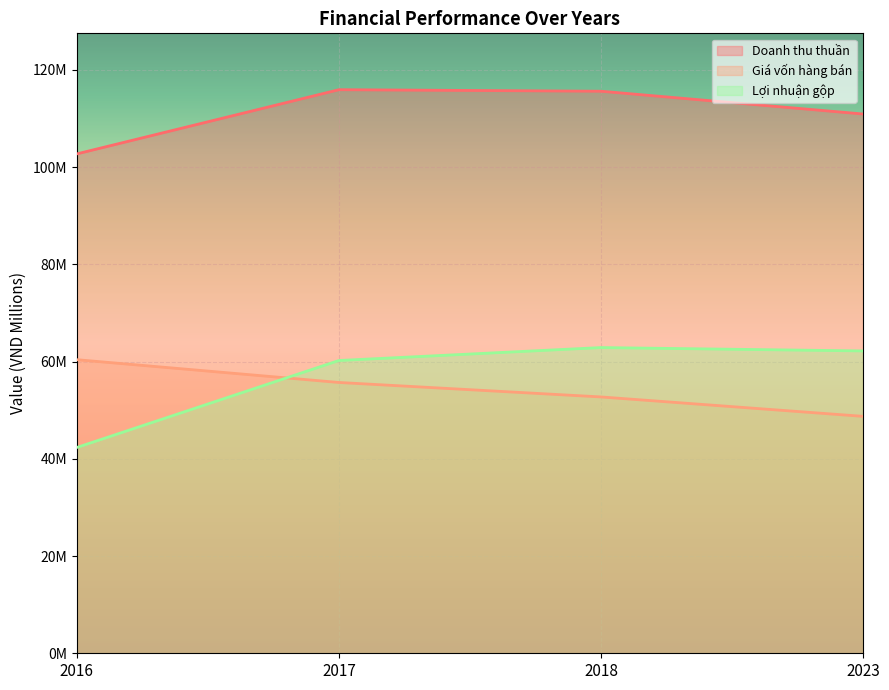

Count the number of categories in the chart.

4